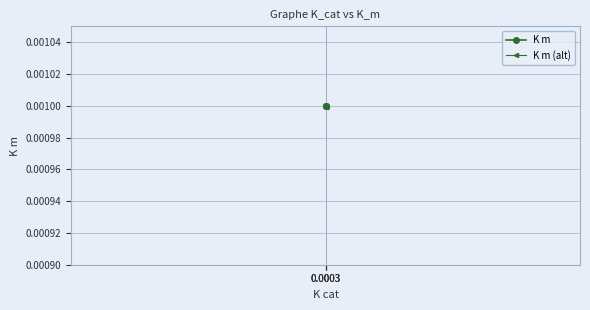

What are all the series names shown in the legend?

K m, K m (alt)